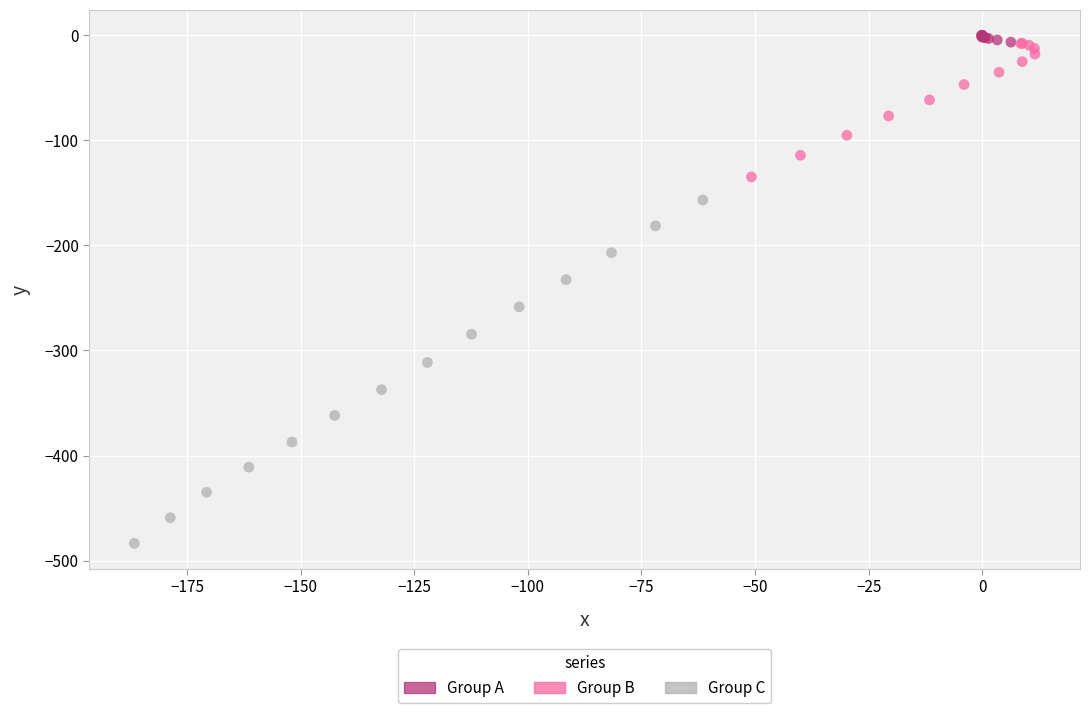

What are all the series names shown in the legend?

Group A, Group B, Group C